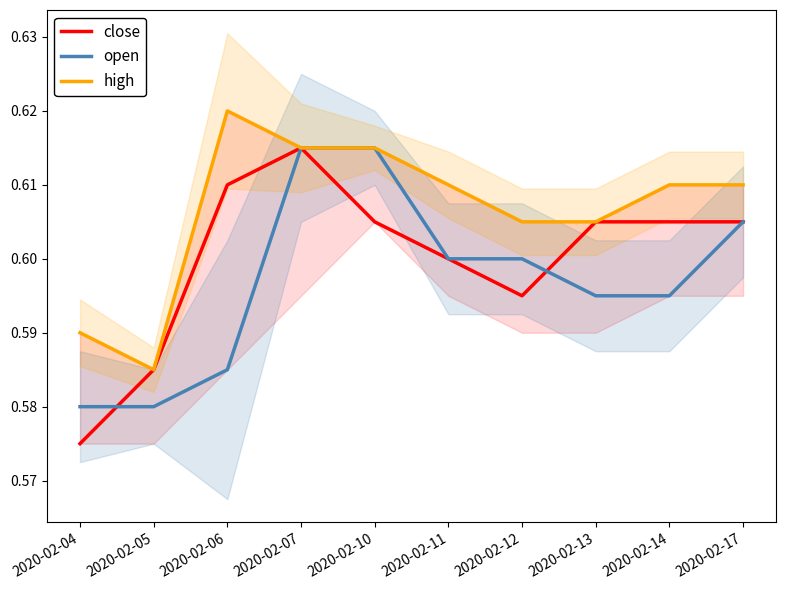

How many times do close and open cross each other?

2